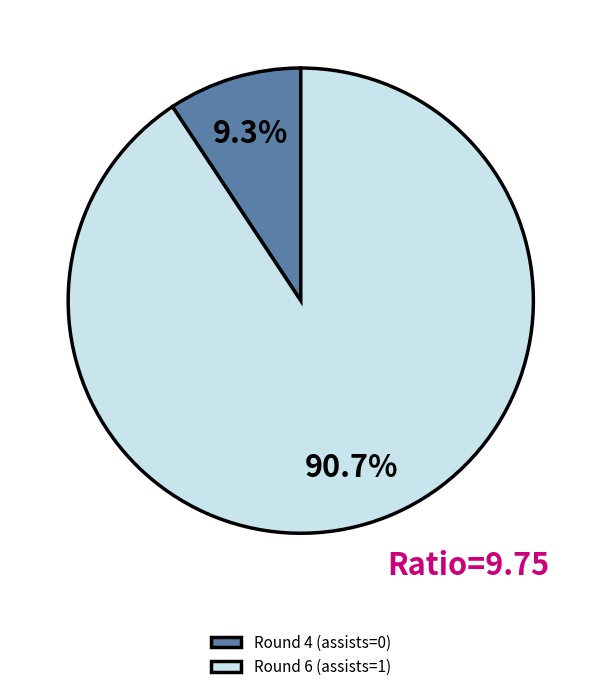

Which has a higher value, Round 4 (assists=0) or Round 6 (assists=1)?

Round 6 (assists=1)